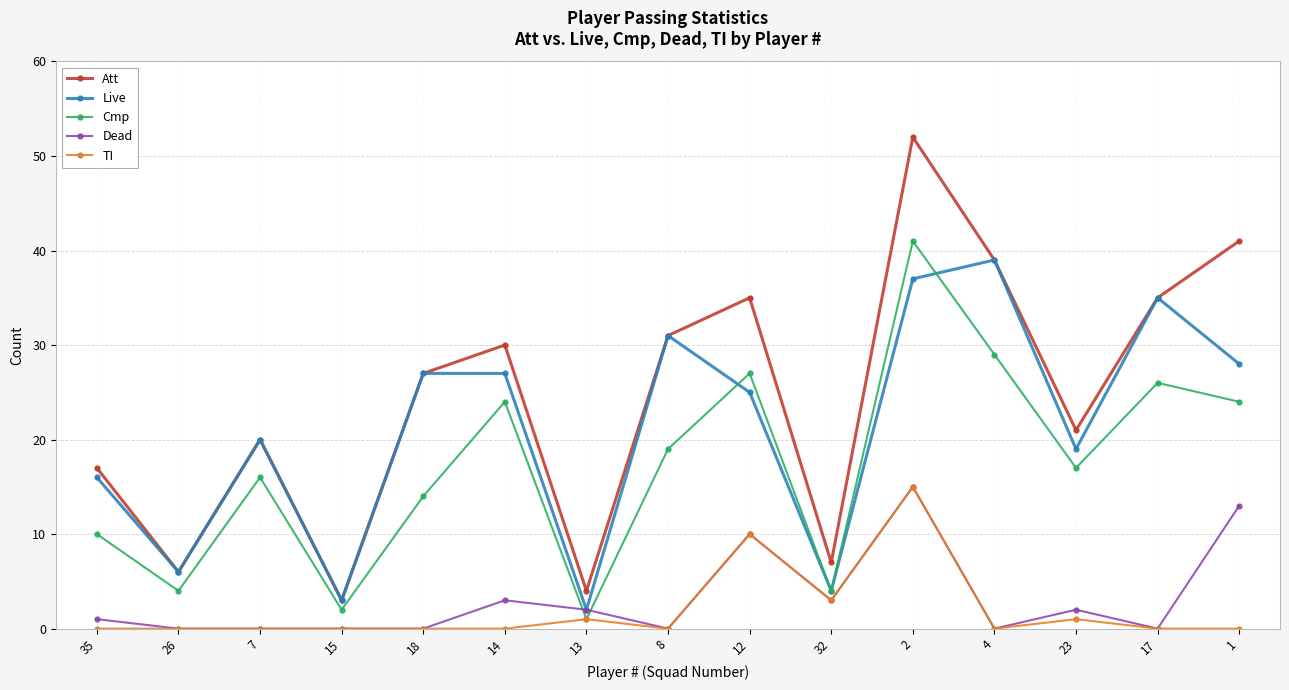

What is the minimum value for Att?

3